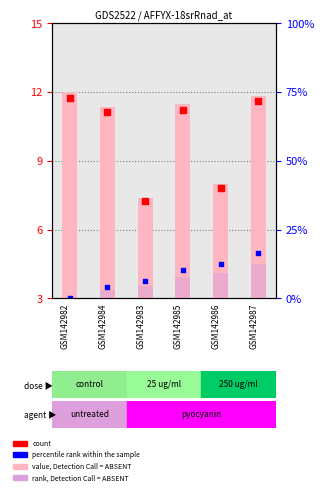

Which series has the largest Y range (max minus min)?

value, Detection Call = ABSENT